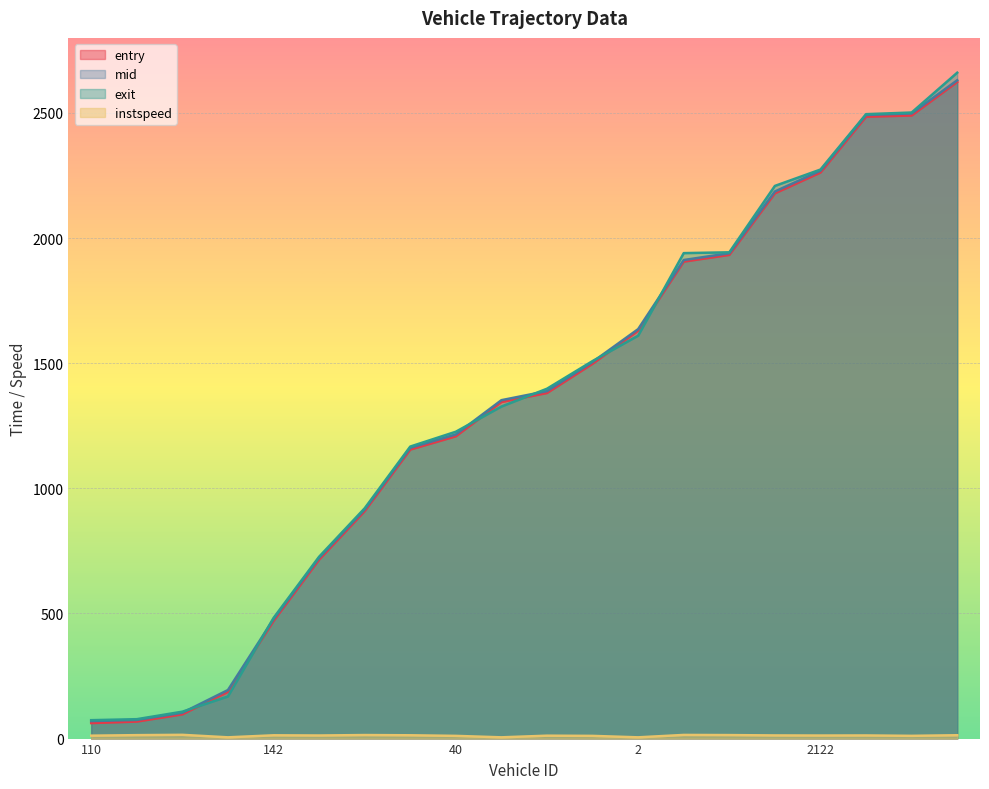

The mid series shows 98.7 at 14. True or false?

False